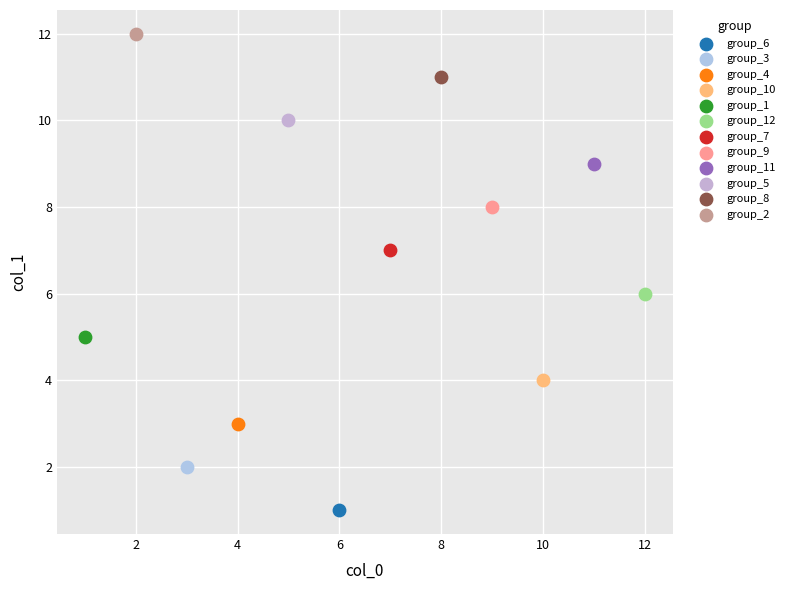

What are all the series names shown in the legend?

group_6, group_3, group_4, group_10, group_1, group_12, group_7, group_9, group_11, group_5, group_8, group_2